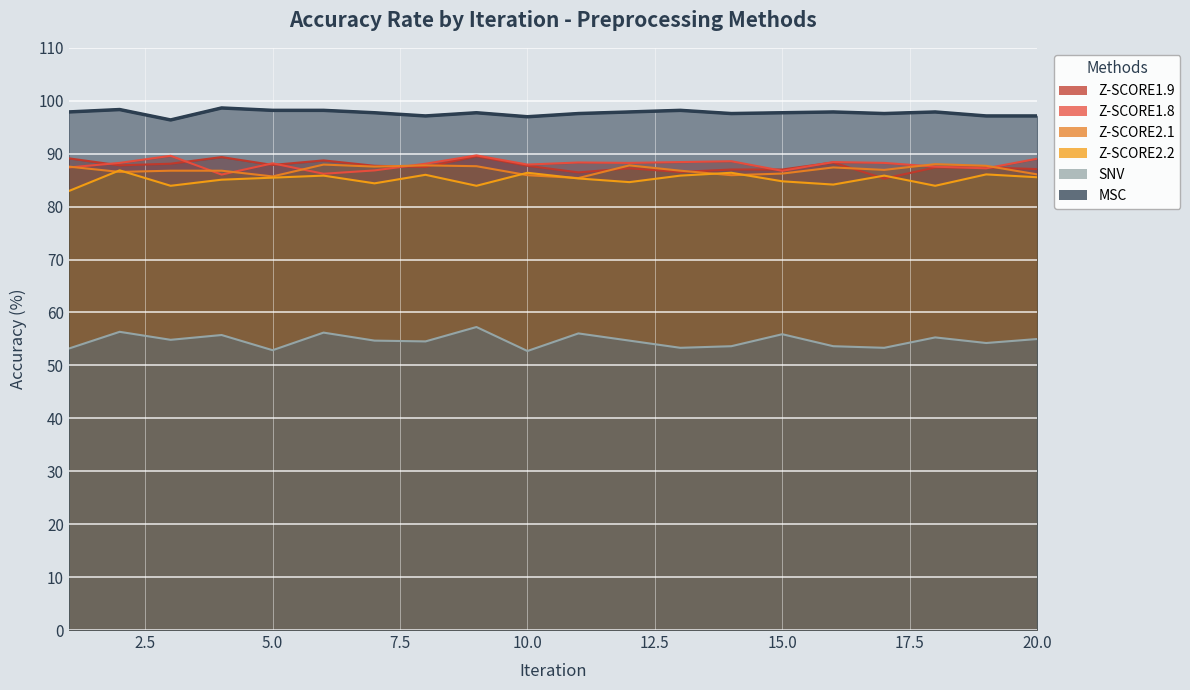

At which category does SNV reach its first local valley?

3